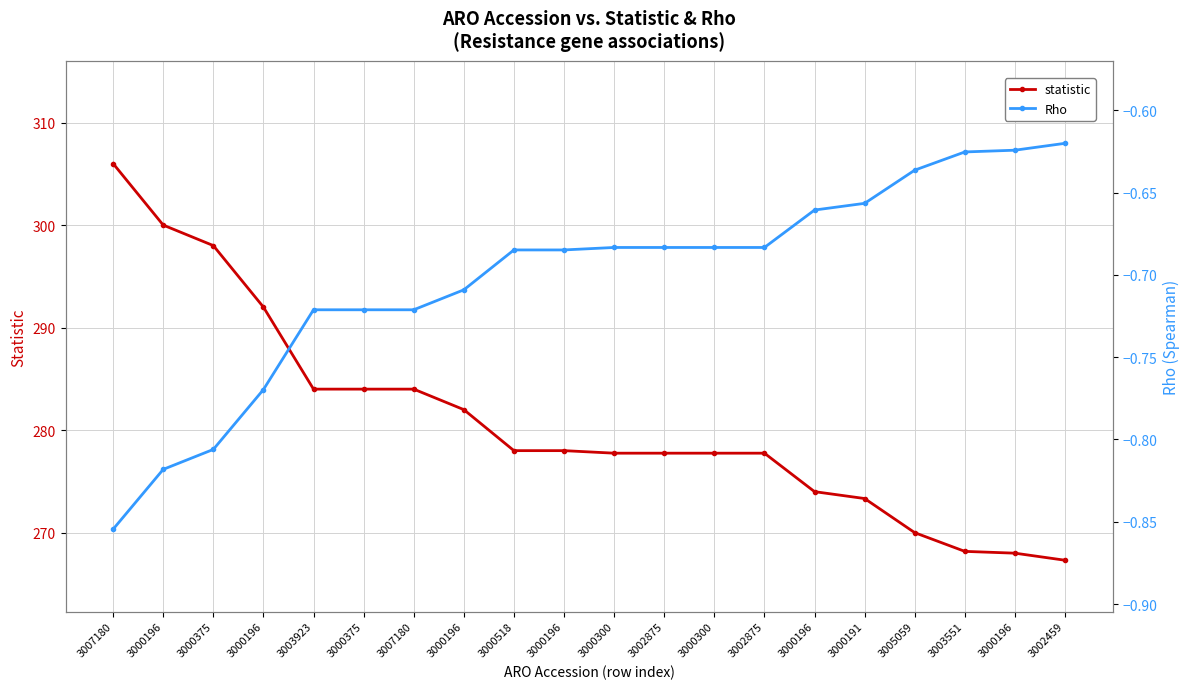

True or false: statistic and Rho cross at least once.

False